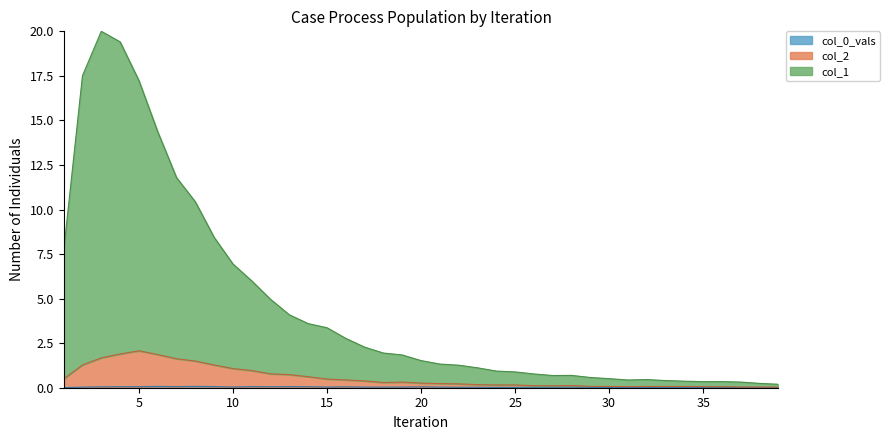

Where is the first local minimum for col_2?

18